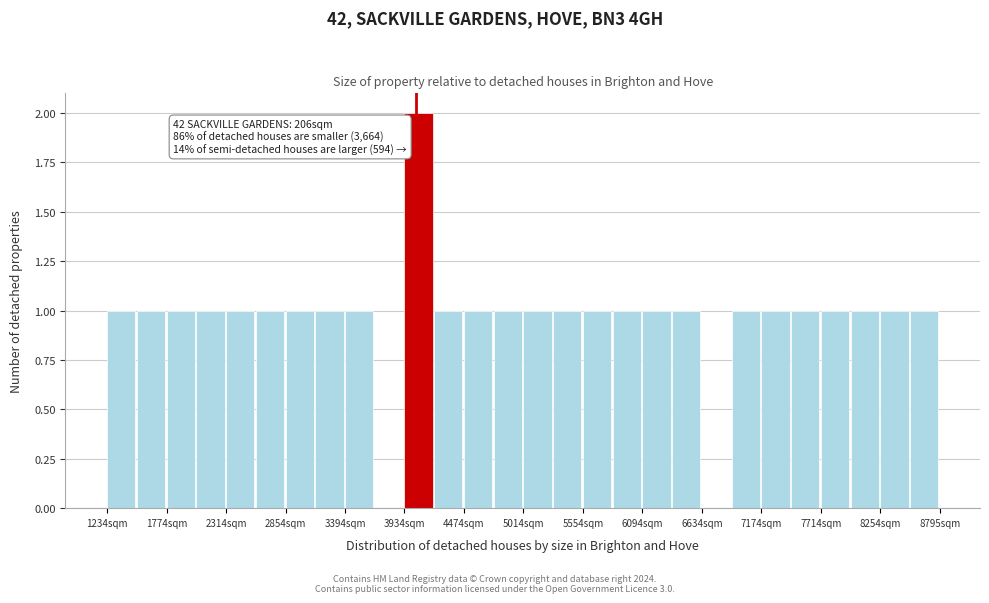

Around what value on the x-axis is the tallest bar? Give the approximate position of its centre, as read against the axis.

4100